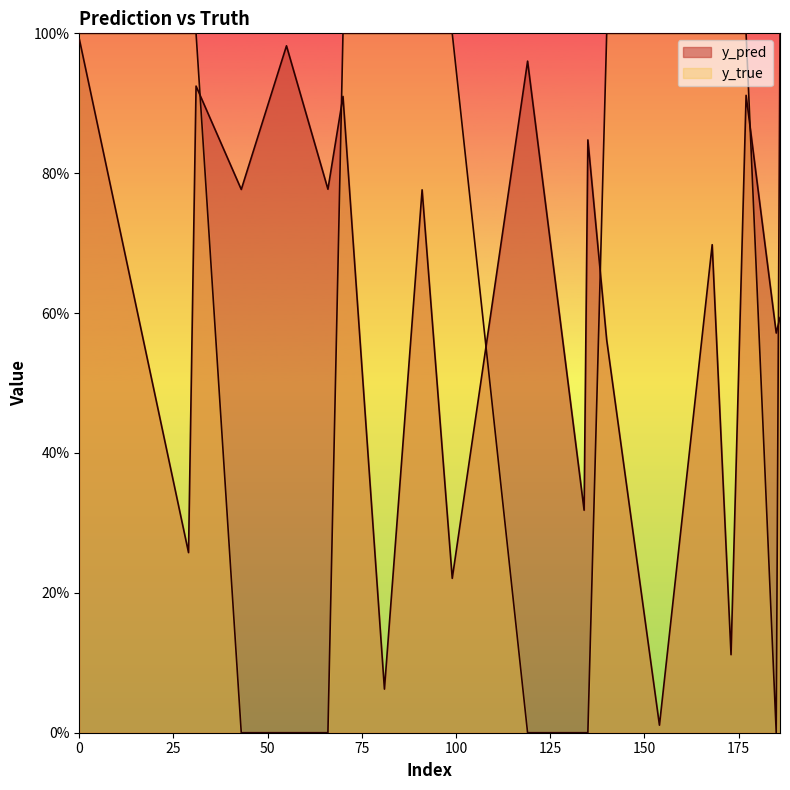

At which label does y_pred reach its minimum?

154